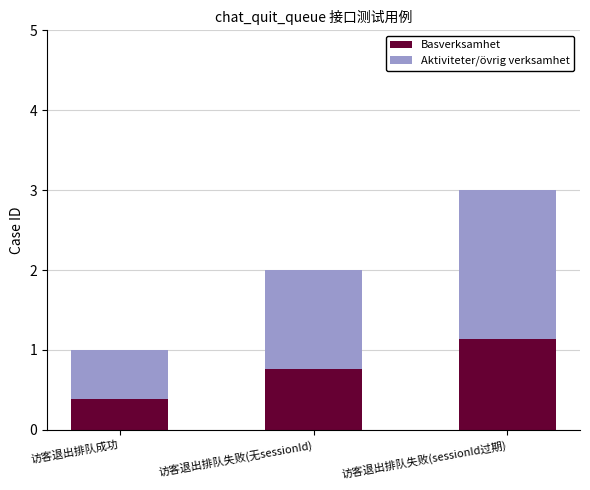

Which category has the highest value in the Basverksamhet series?

访客退出排队失败(sessionId过期)